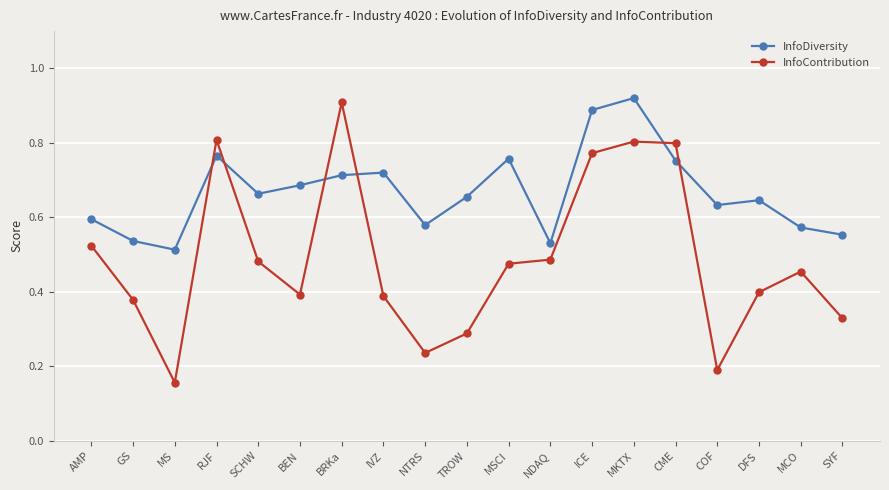

Which series changed the most between GS and DFS?

InfoDiversity